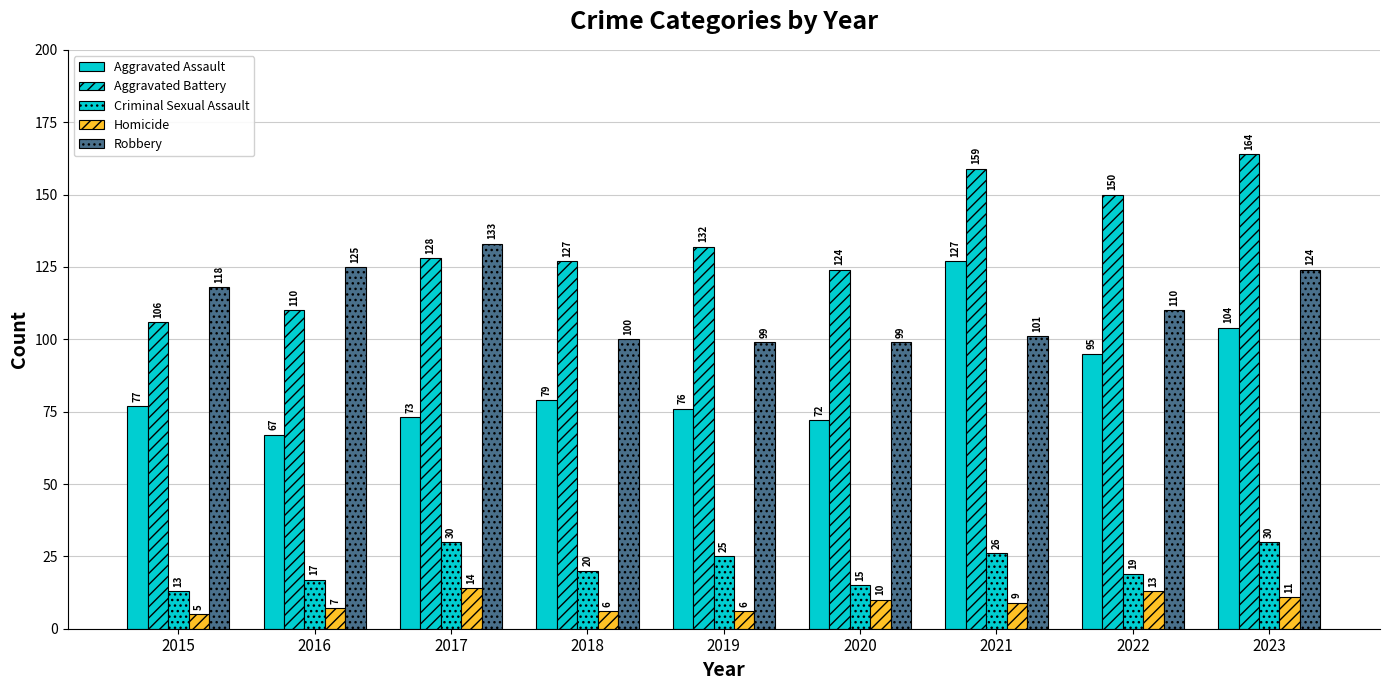

Reading right to left, transcribe all the data shown in this chart.

Aggravated Assault: 2023=104	2022=95	2021=127	2020=72	2019=76	2018=79	2017=73	2016=67	2015=77
Aggravated Battery: 2023=164	2022=150	2021=159	2020=124	2019=132	2018=127	2017=128	2016=110	2015=106
Criminal Sexual Assault: 2023=30	2022=19	2021=26	2020=15	2019=25	2018=20	2017=30	2016=17	2015=13
Homicide: 2023=11	2022=13	2021=9	2020=10	2019=6	2018=6	2017=14	2016=7	2015=5
Robbery: 2023=124	2022=110	2021=101	2020=99	2019=99	2018=100	2017=133	2016=125	2015=118